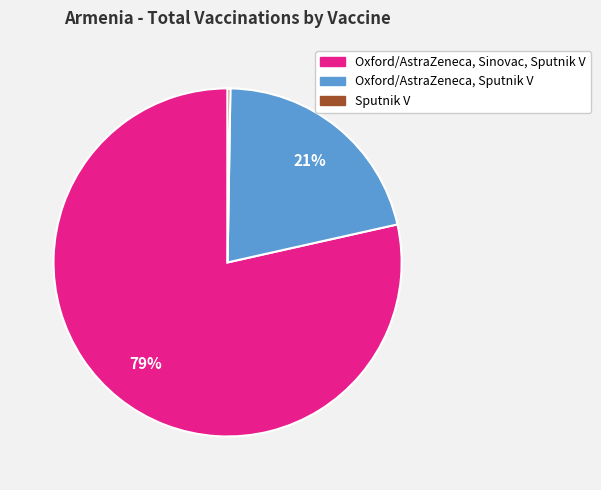

Is there any slice that represents more than half of the pie?

Yes